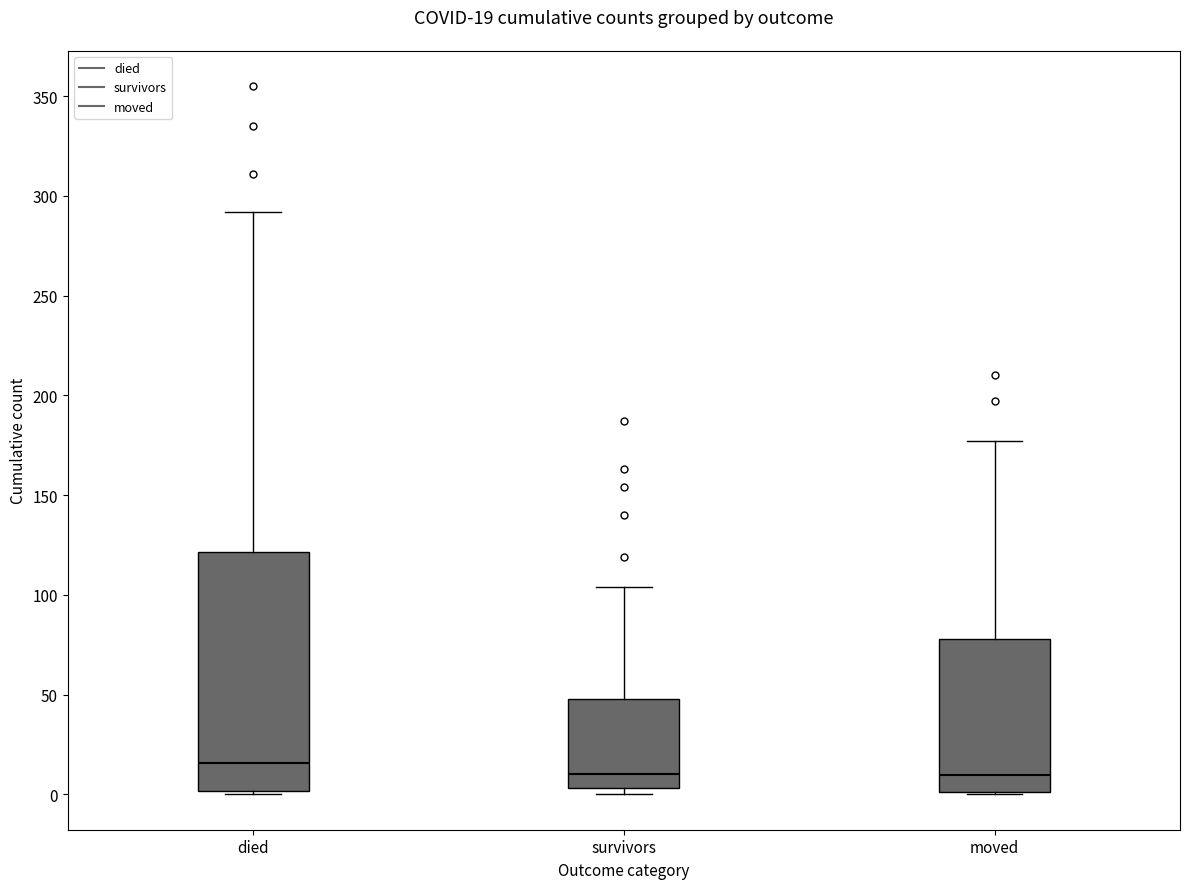

Which box has the highest median line?

died